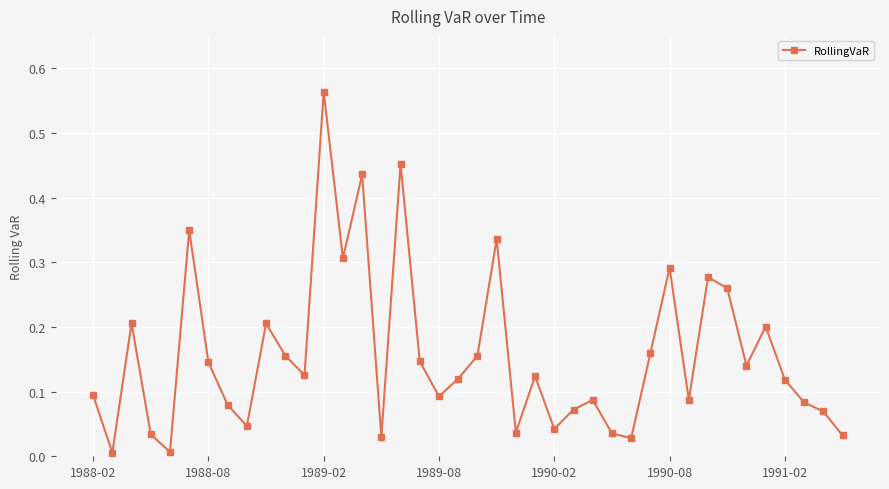

How many interior local peaks (higher than both neighbors) does the data have?

12